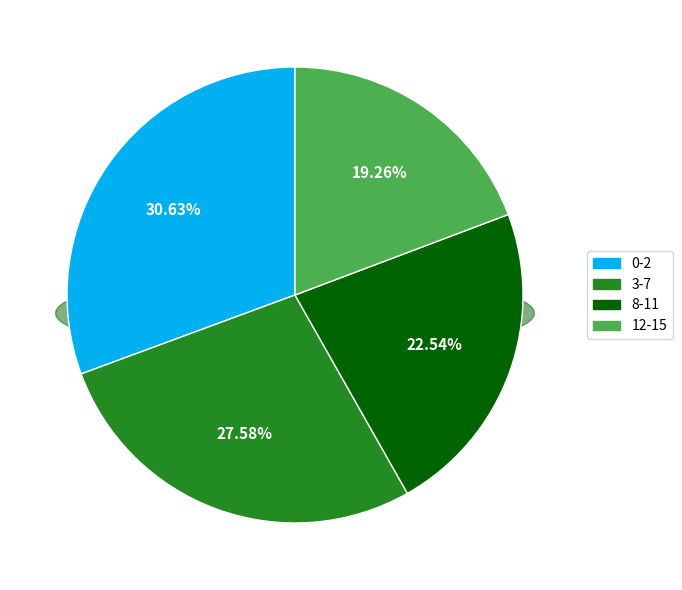

True or false: 8-11 accounts for 23% of the total.

True